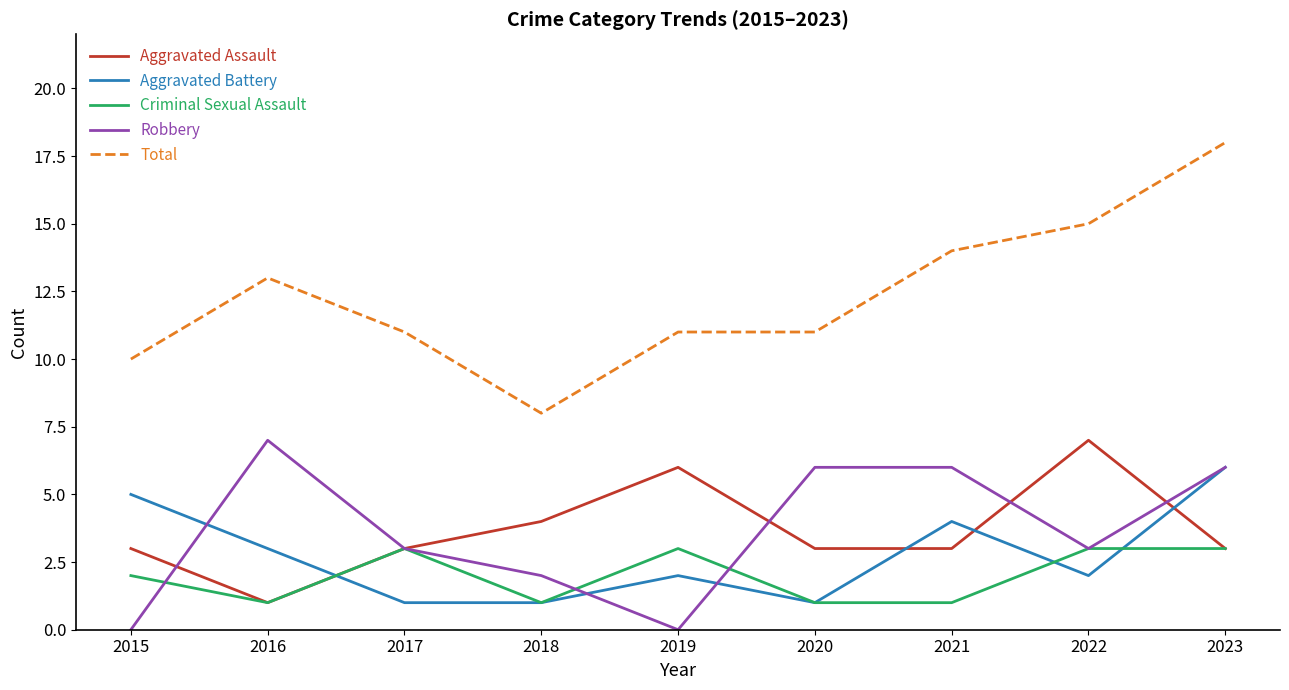

The Aggravated Battery series shows 1 at 2020. True or false?

True